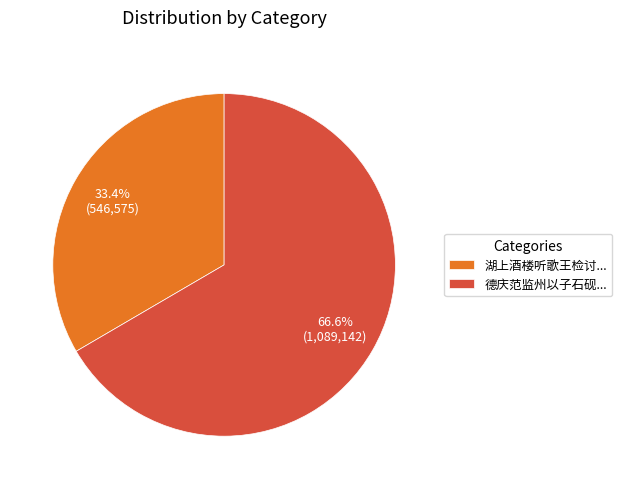

Is 德庆范监州以子石砚... the majority of the pie?

Yes